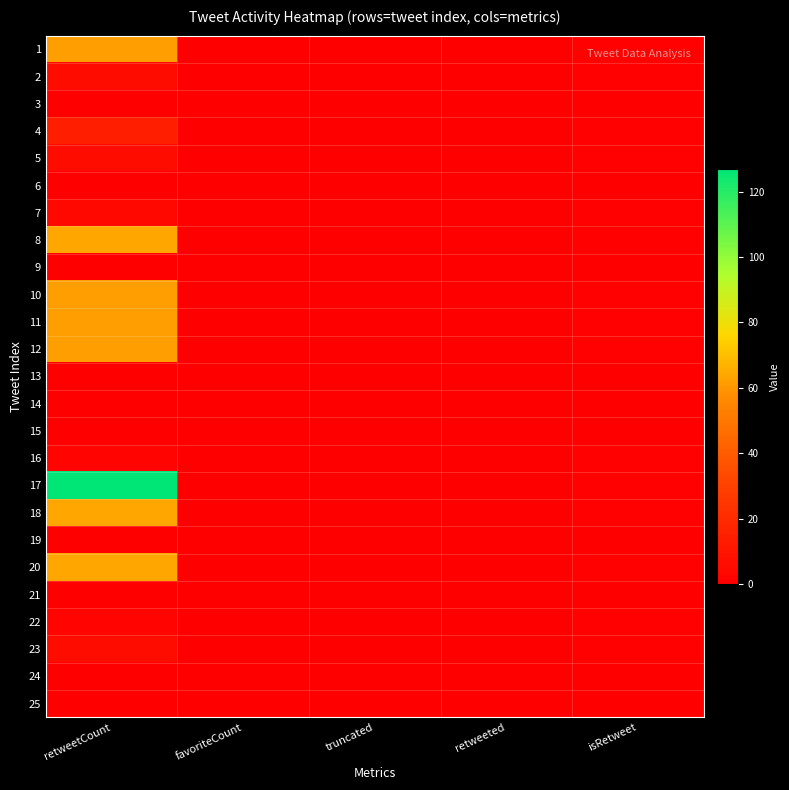

Count the number of categories in the chart.

5